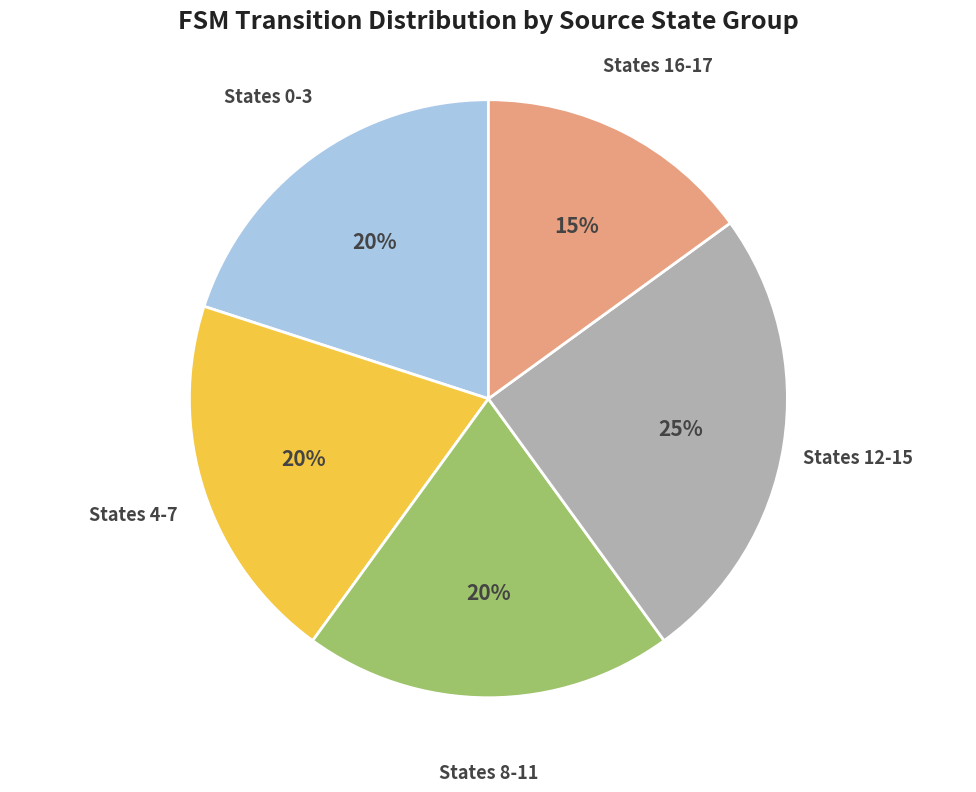

Is the sum of States 12-15 and States 0-3 greater than half?

No